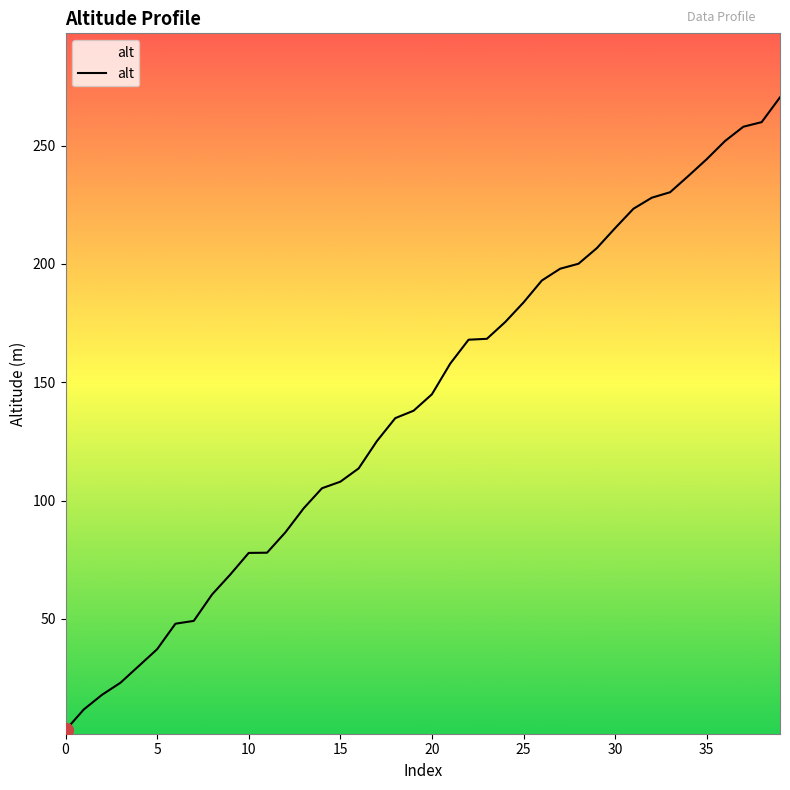

What is the greatest value displayed?

270.4